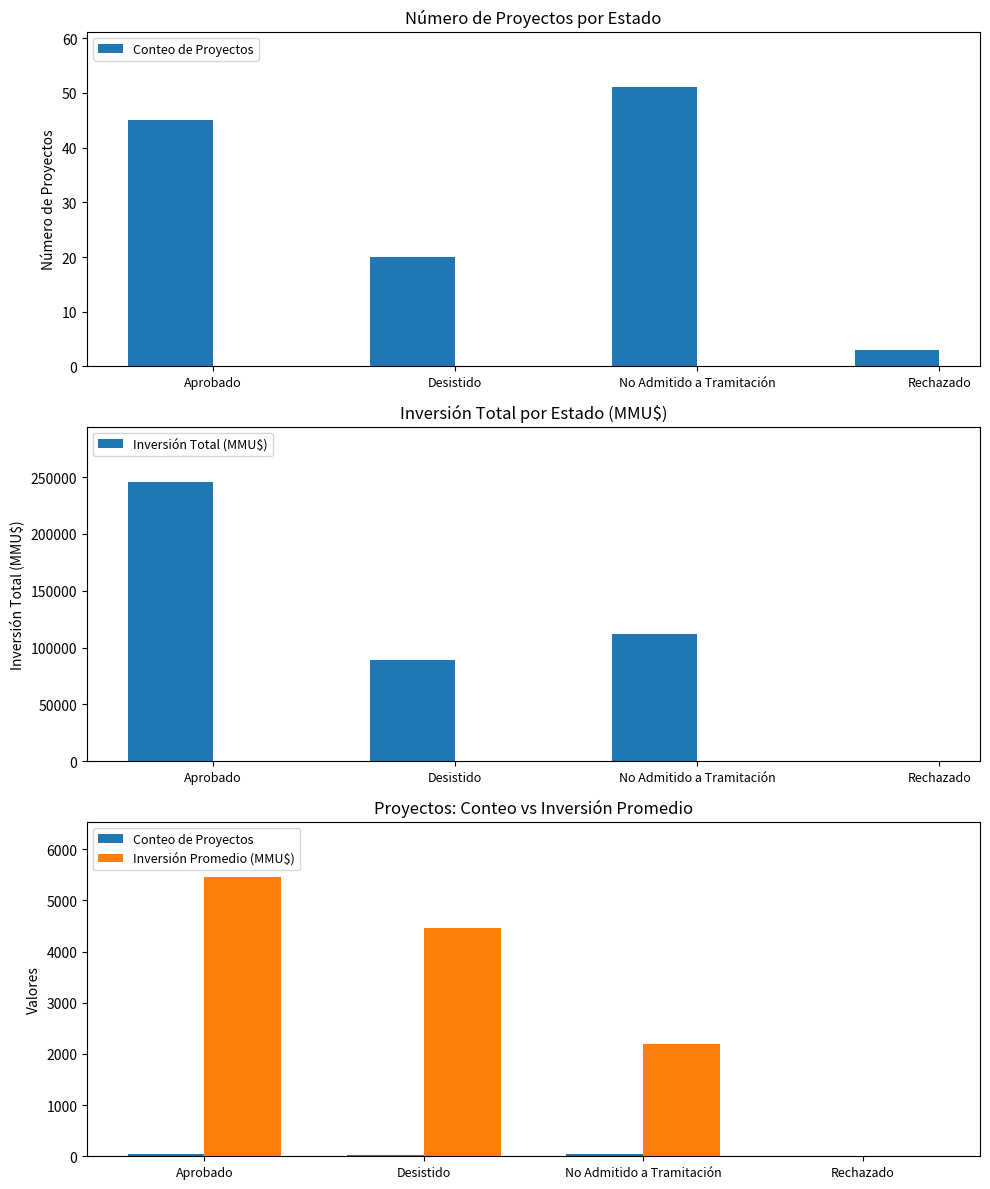

How many distinct data groups are displayed?

3